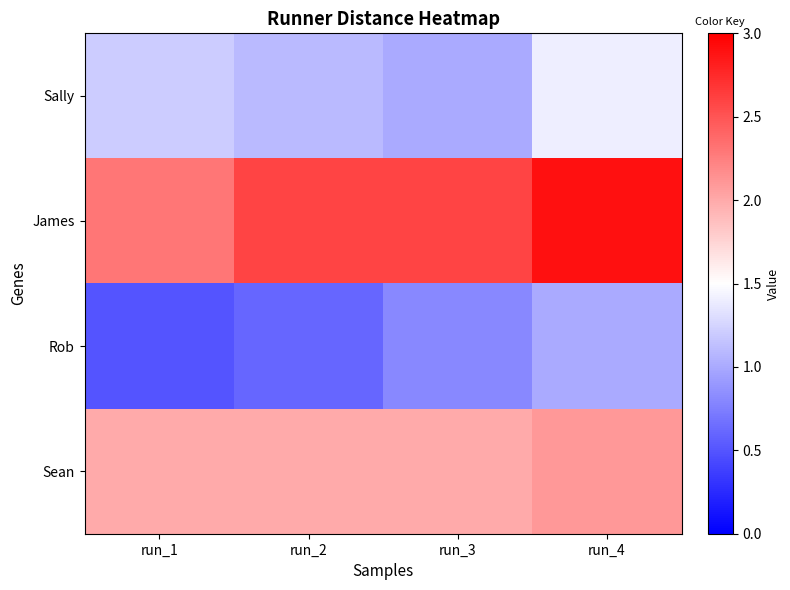

At which category is the sum across all series the highest?

run_4